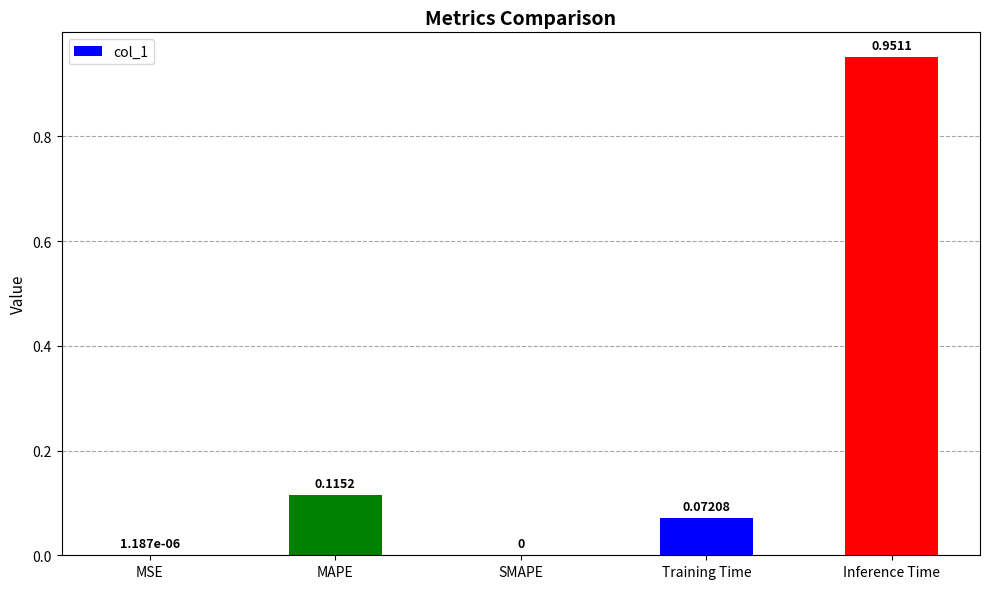

Which category has the highest value across all series?

Inference Time